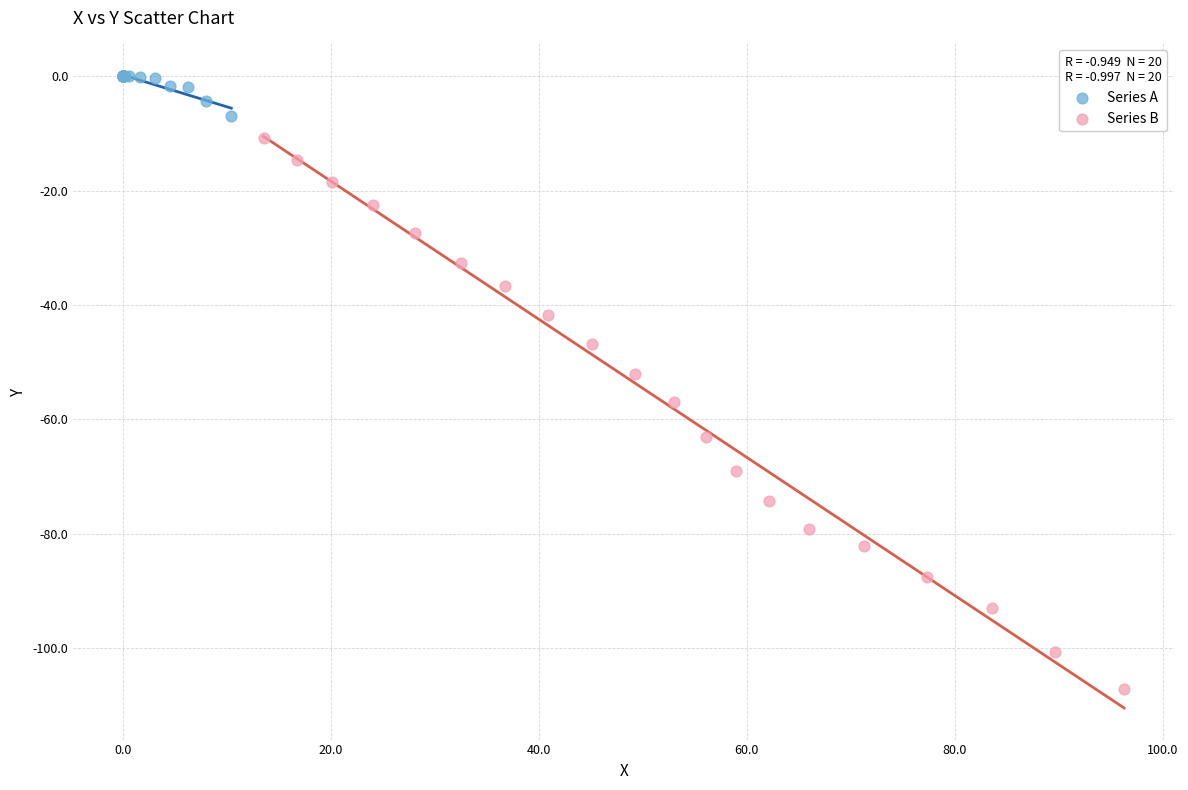

Which series contains the lowest Y value?

Series B